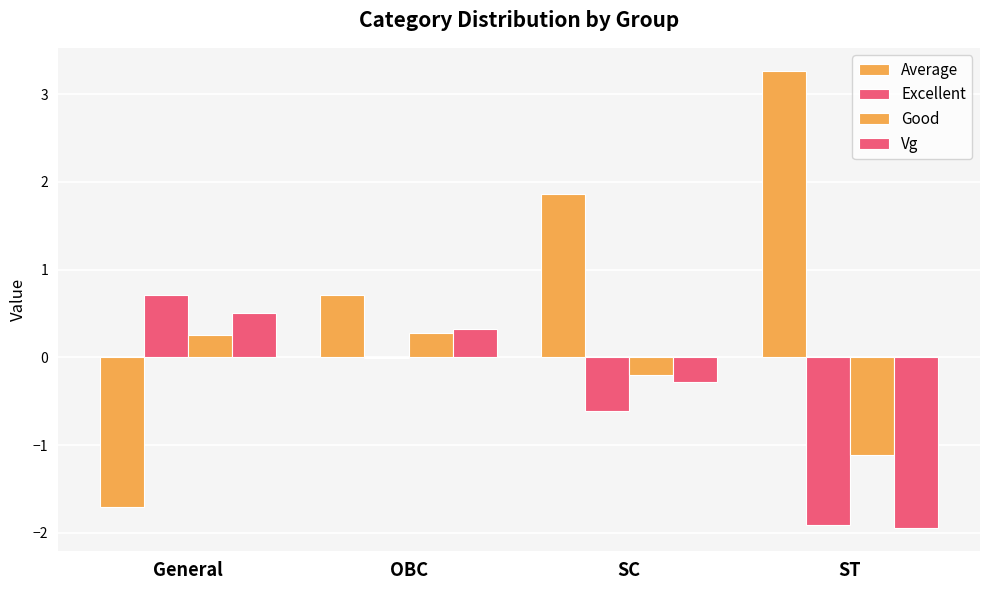

Count the number of categories in the chart.

4